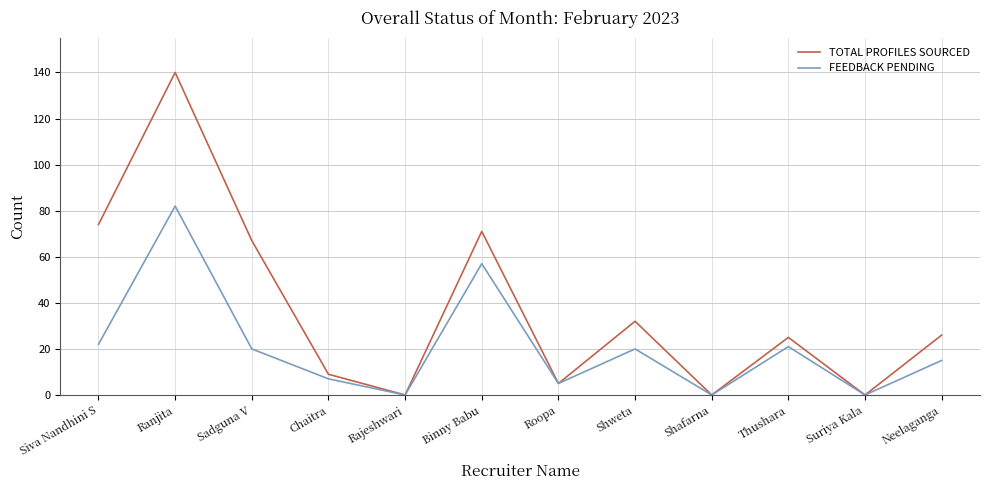

Which series has the largest range (max minus min)?

TOTAL PROFILES SOURCED